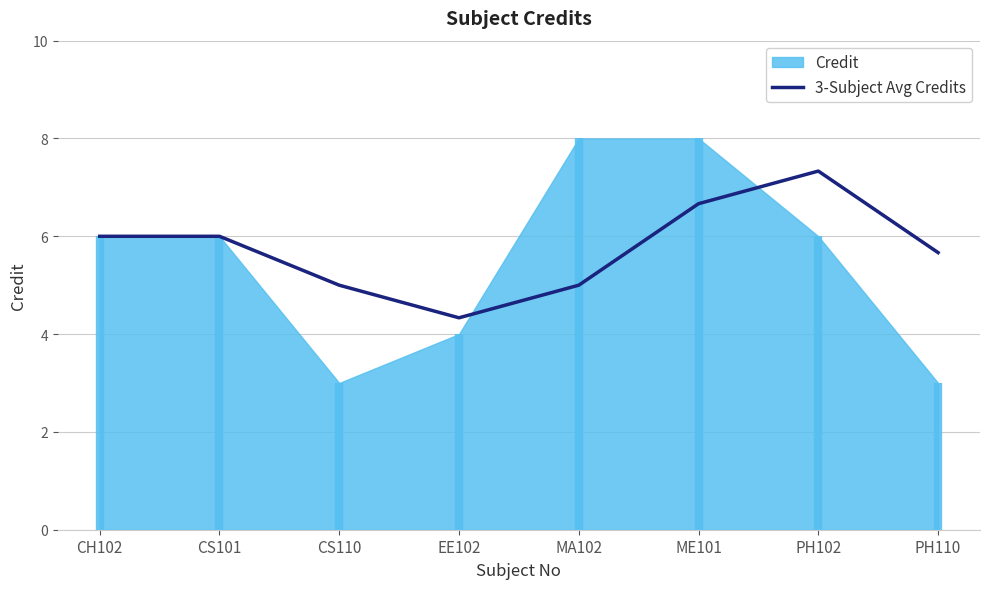

The chart shows a value of 2.1 at PH110. True or false?

False